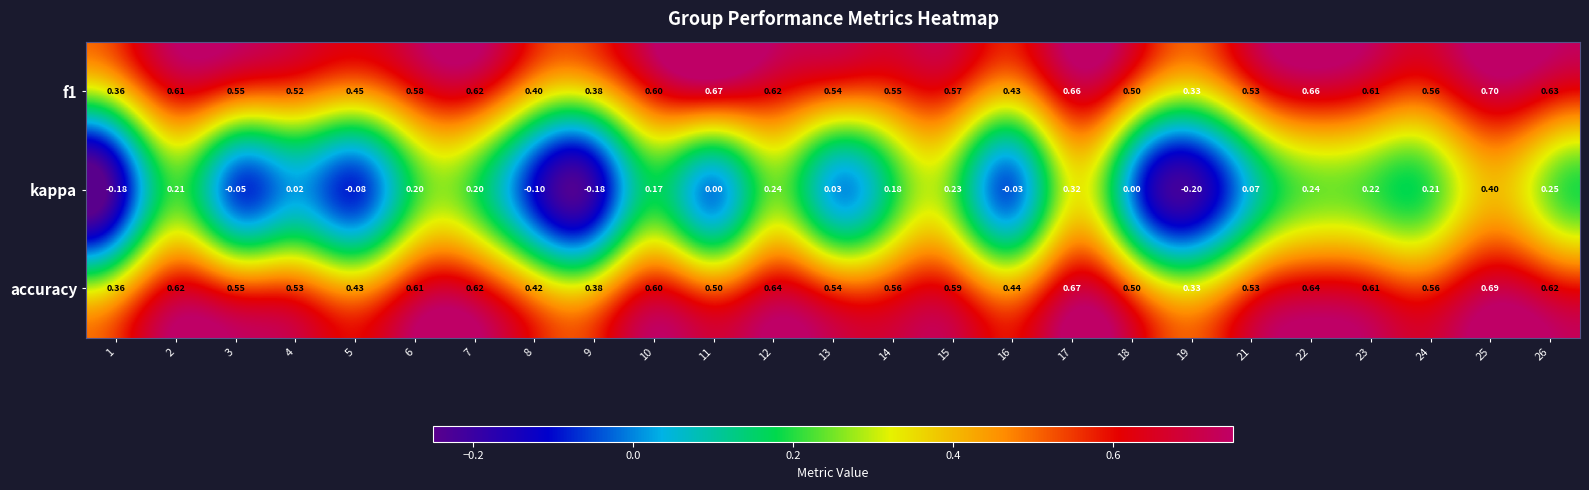

Between 1 and 2, which series saw the biggest shift?

kappa